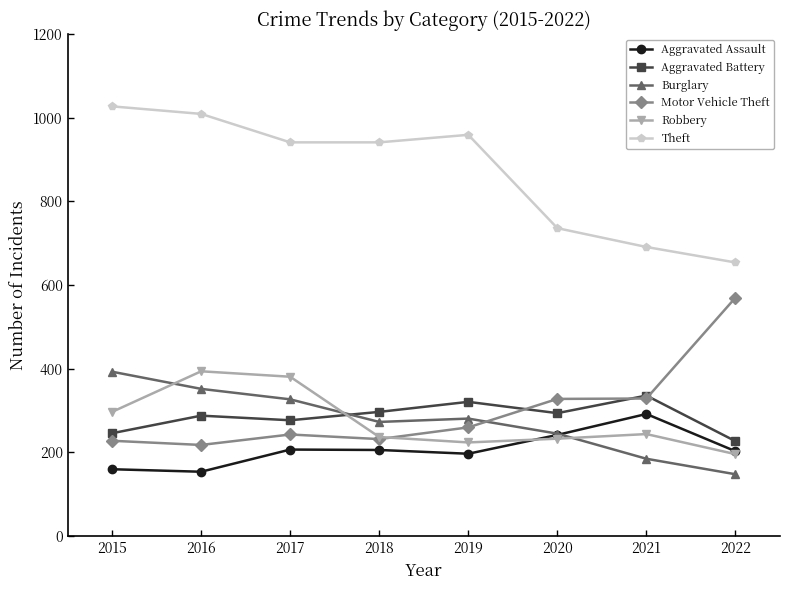

True or false: Aggravated Assault has a value of 242 at 2020.

True